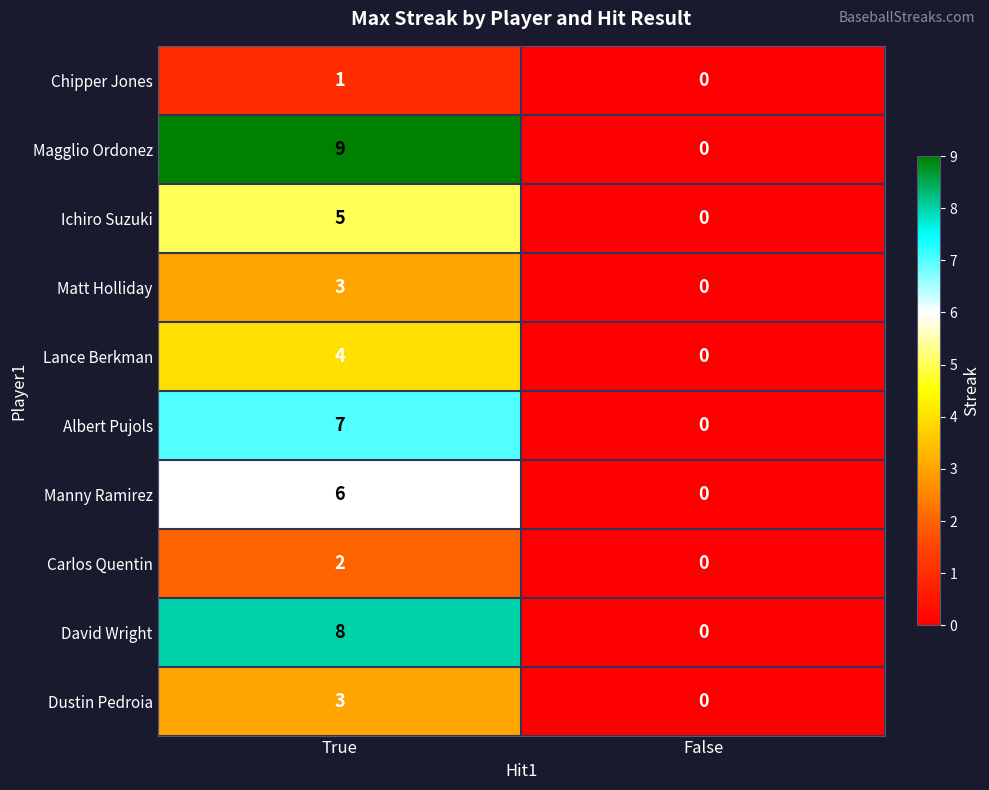

What is the maximum value shown in the chart?

9